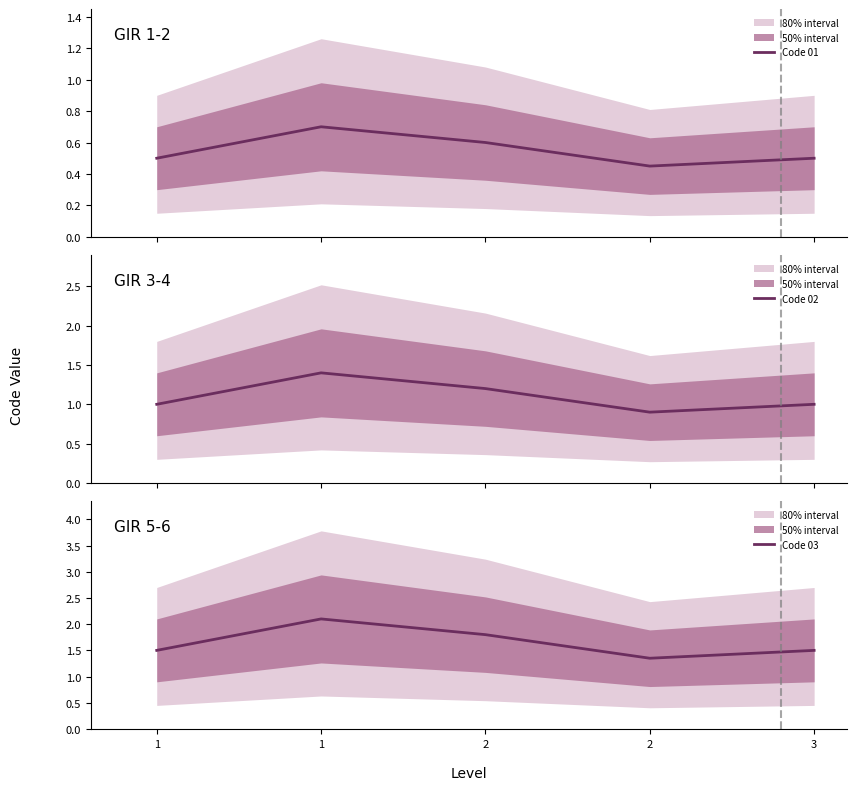

What is the difference between the maximum and minimum values in the Code 01 series?

0.2